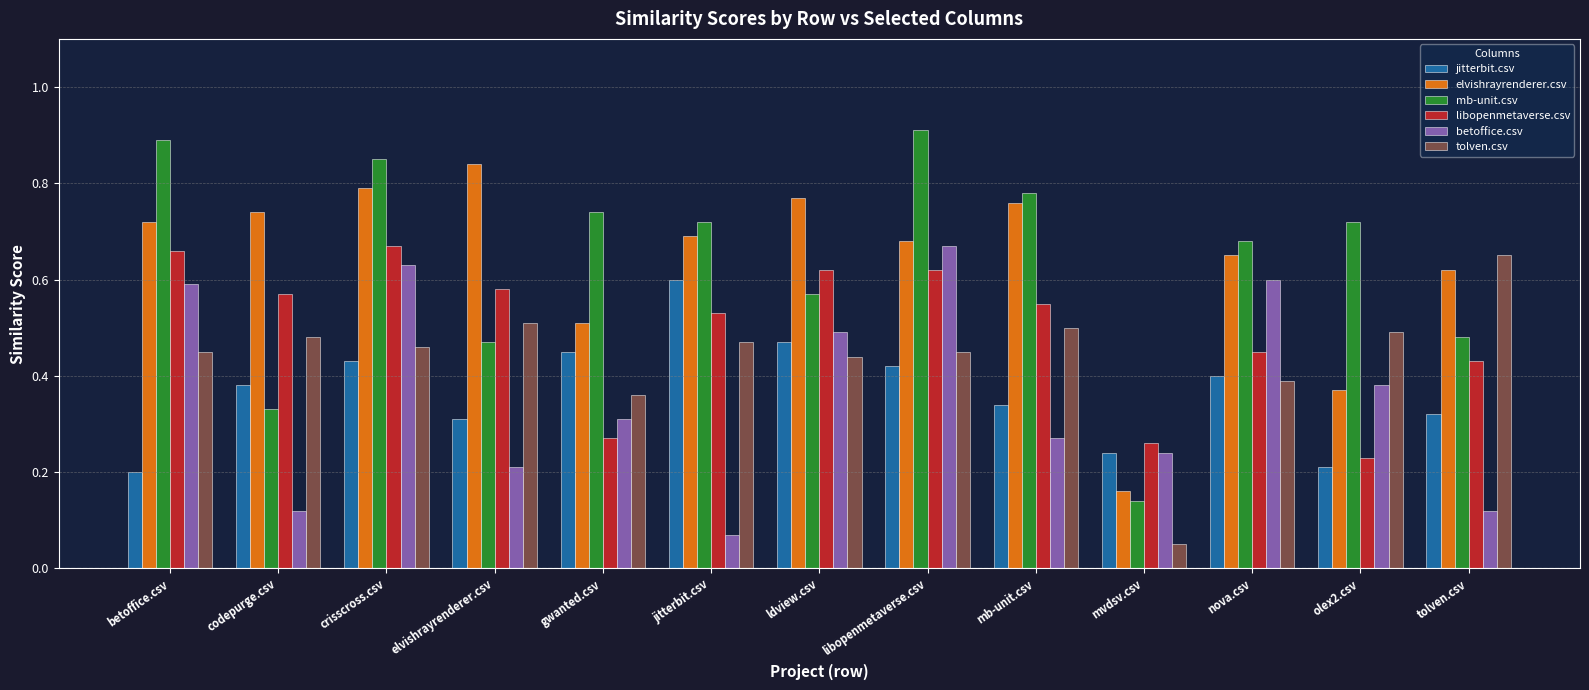

How many categories are shown in the chart?

13